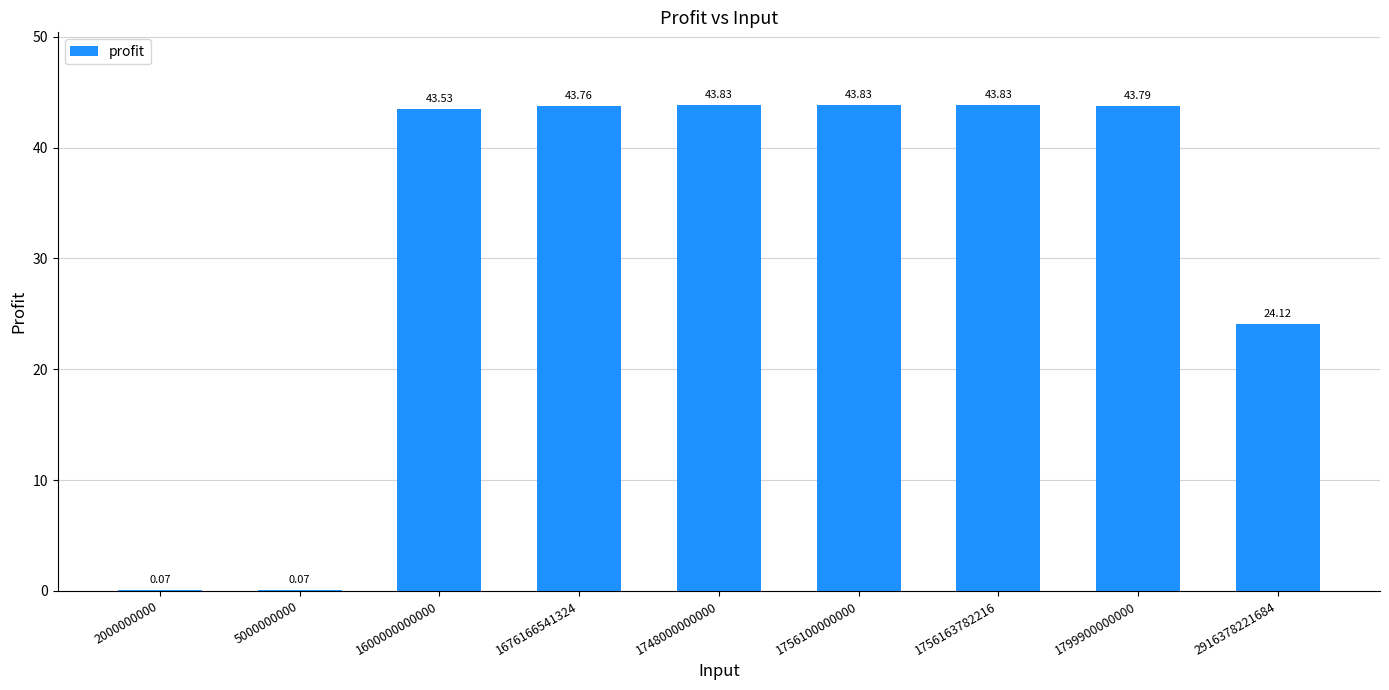

What is the sum of the values at 1756100000000 and 1600000000000?

87.4